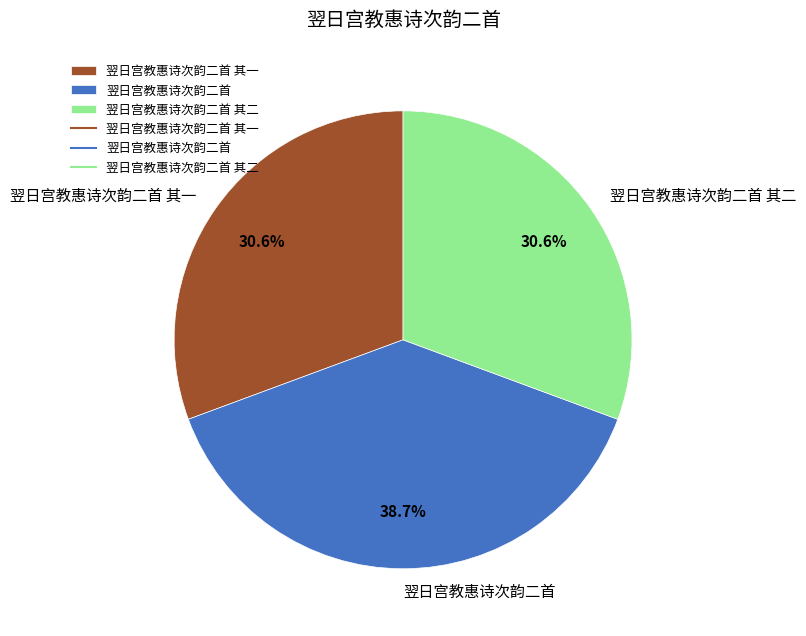

Does 翌日宫教惠诗次韵二首 represent more than half of the total?

No